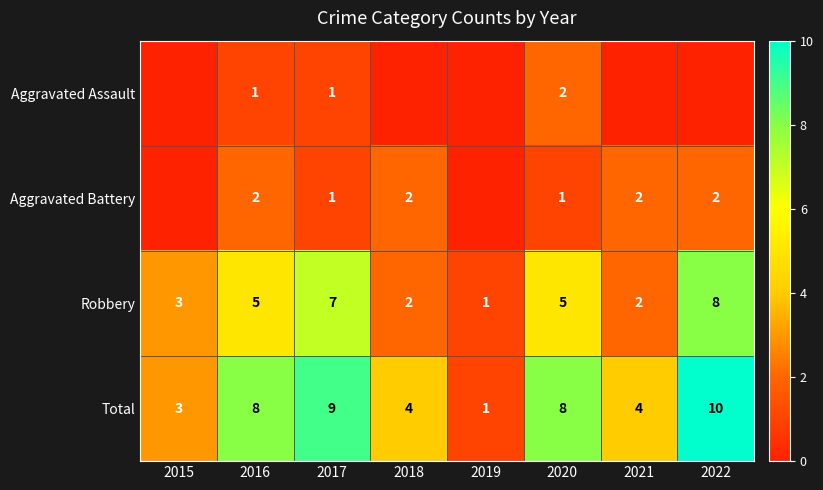

What is the spread (max minus min) of values at 2020?

7